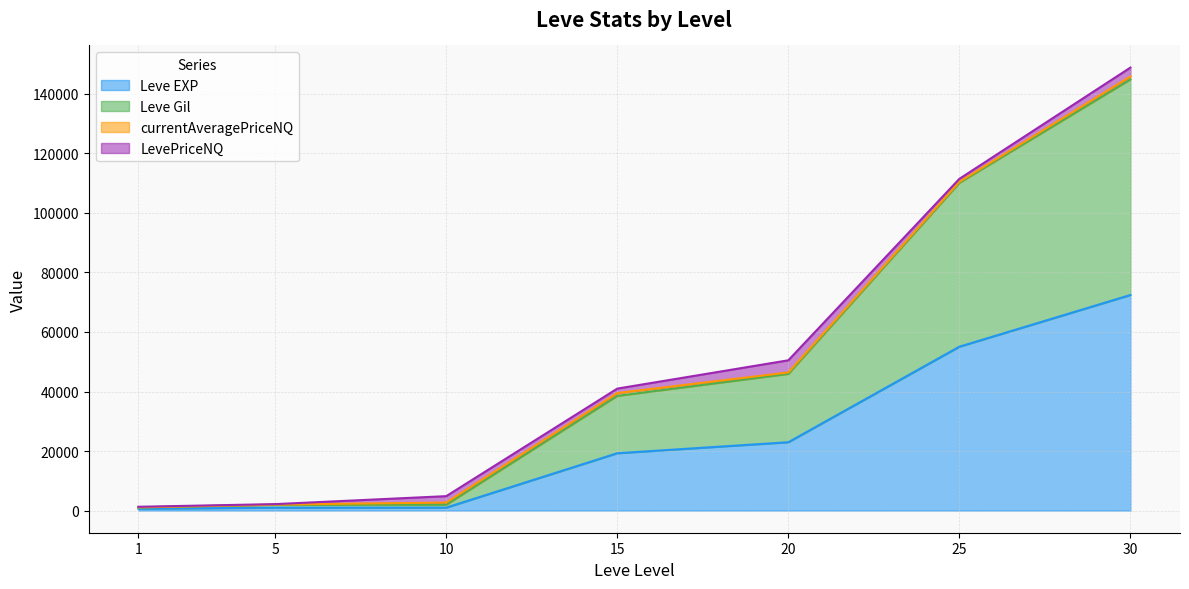

What is the highest value of the Leve EXP series?

72430.0